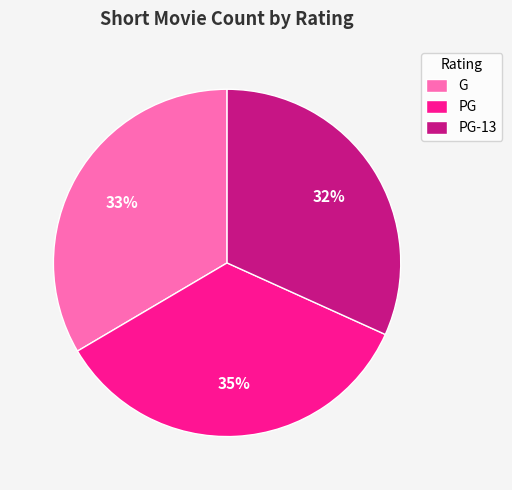

How many segments does this pie chart have?

3